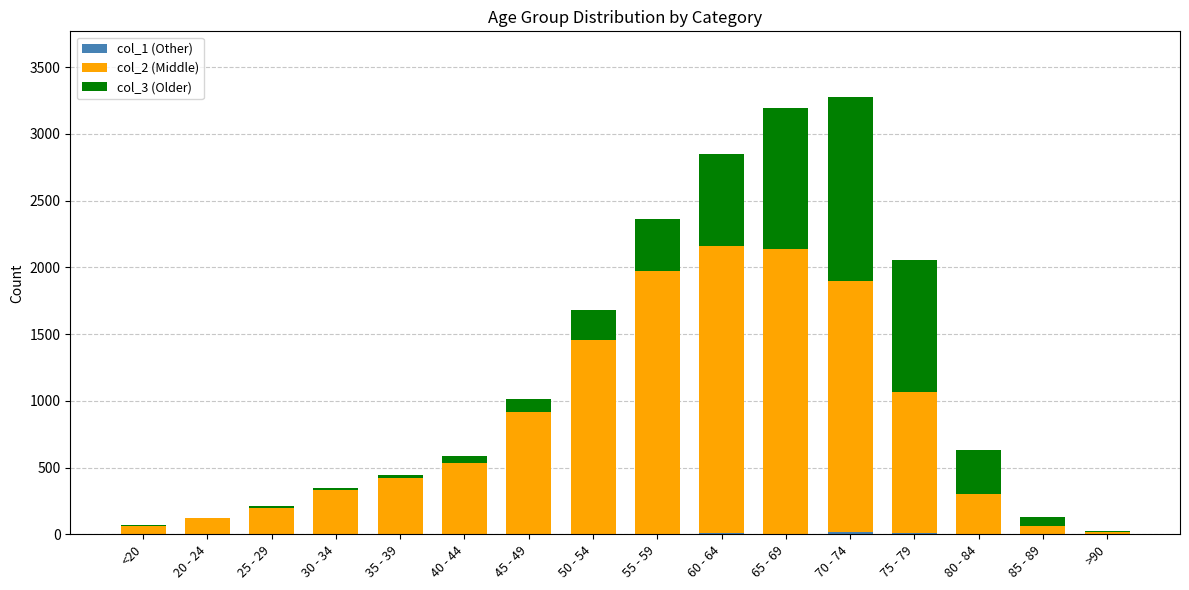

Are the bars horizontal?

No